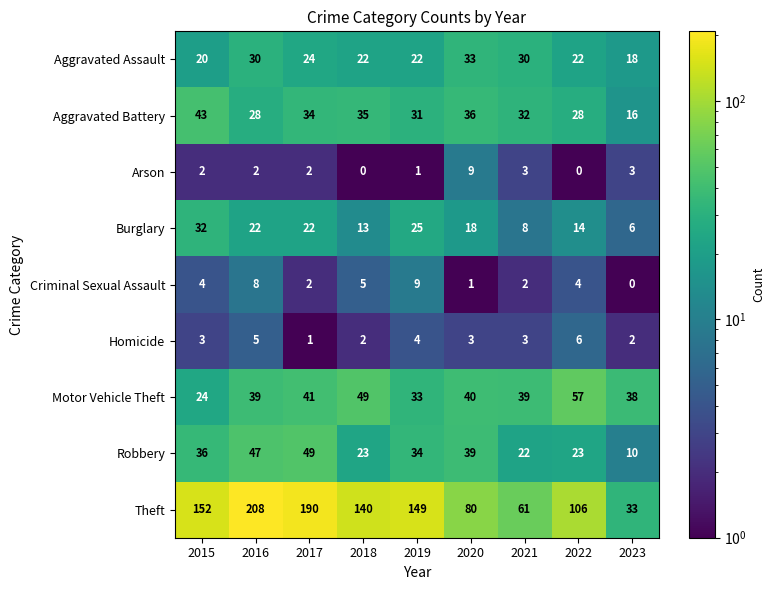

What is the approximate value of Burglary at 2015?

32